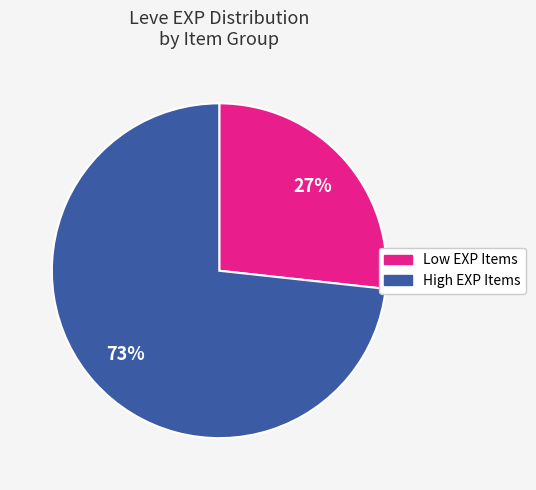

To the nearest percent, what is the average slice percentage?

50%